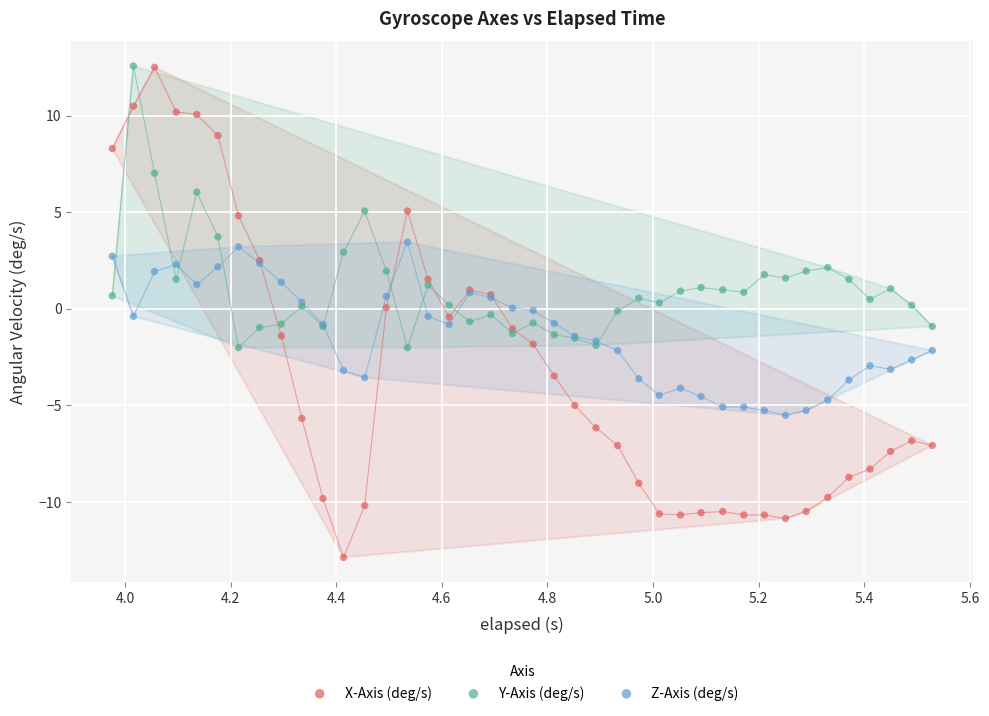

Which series contains the lowest Y value?

X-Axis (deg/s)